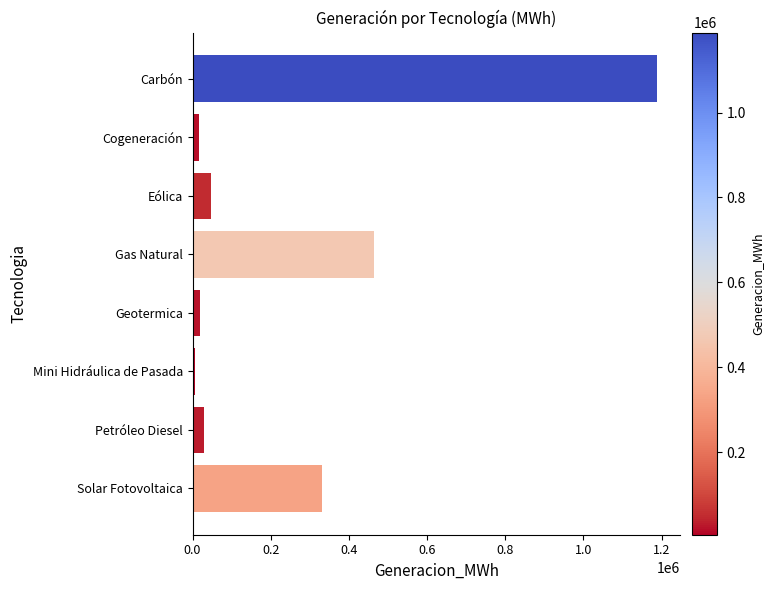

Are the bars horizontal?

Yes